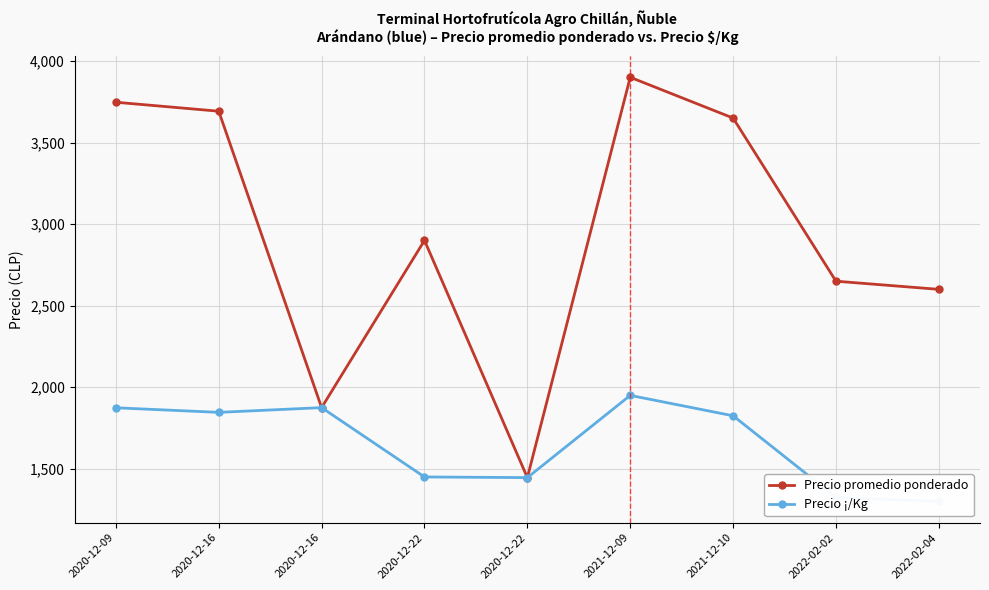

Which series has the largest range (max minus min)?

Precio promedio ponderado